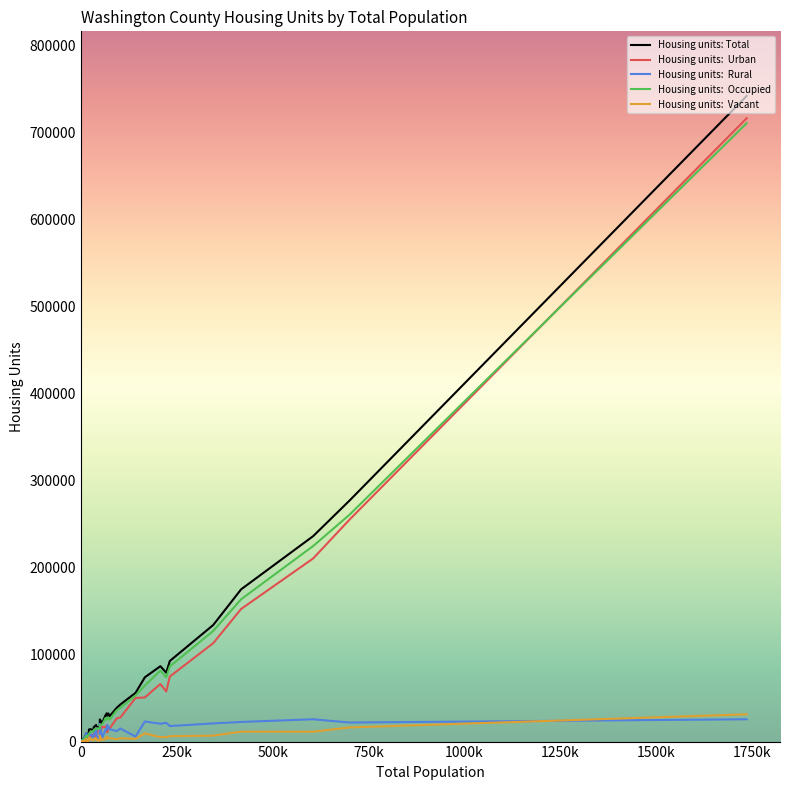

What is the maximum value shown in the chart?

742237